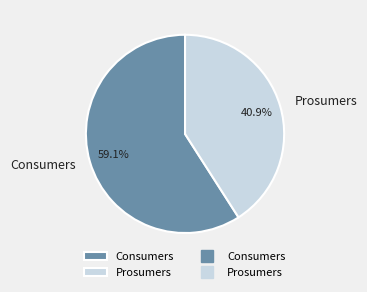

True or false: Prosumers accounts for 27% of the total.

False